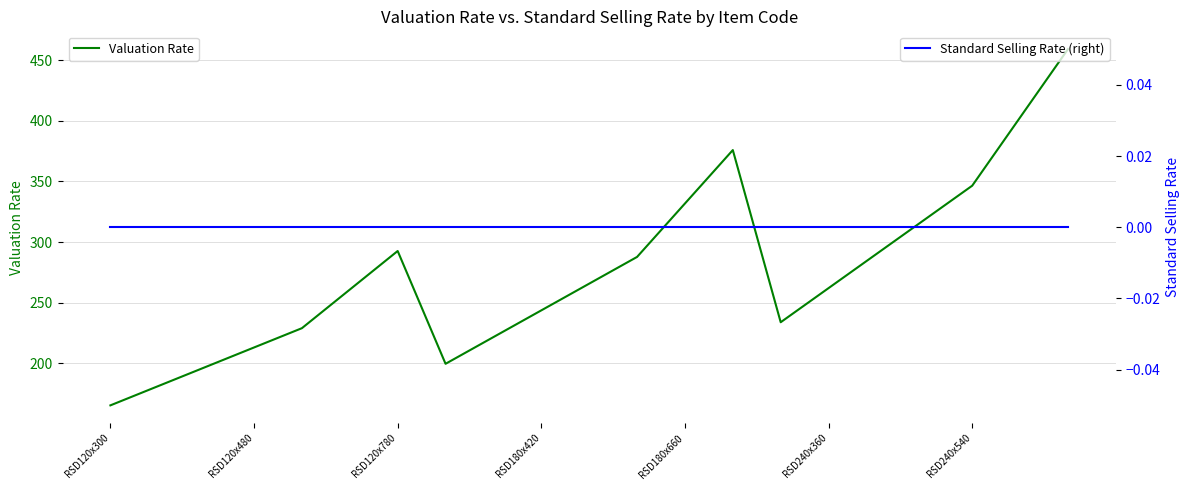

How many data points does each series have?

21